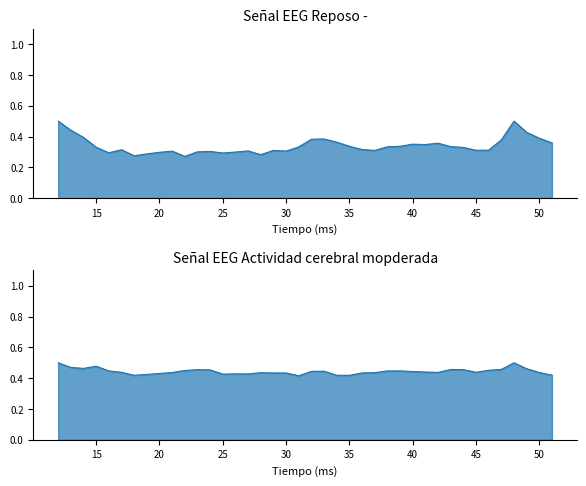

How many distinct data groups are displayed?

2